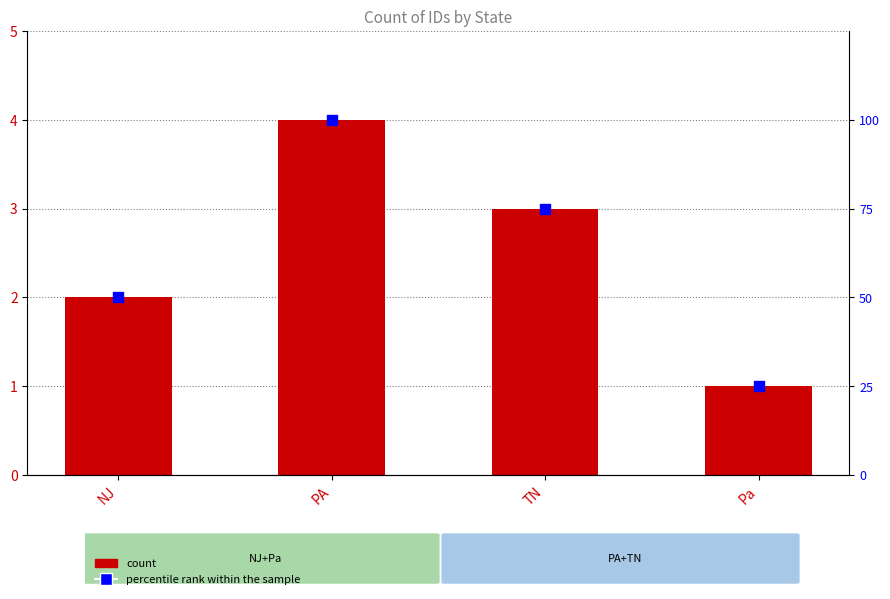

What is the total value across all series at NJ?

52